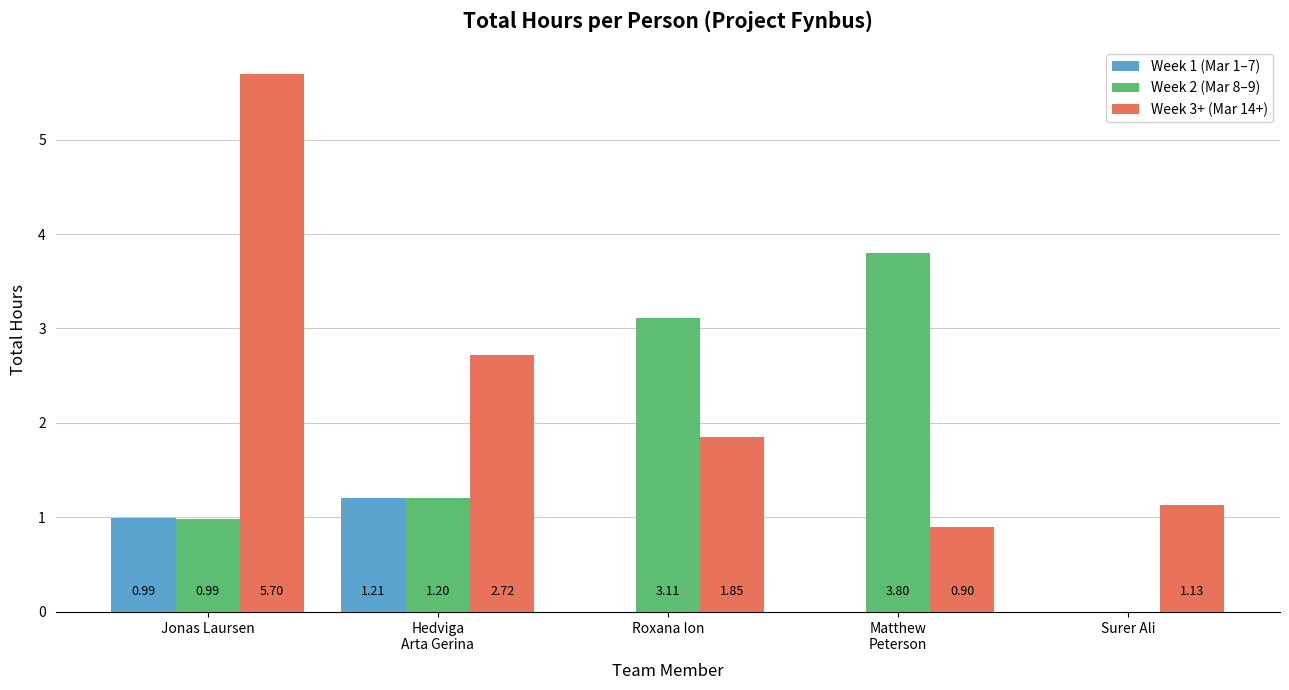

What is the sum of the Week 2 (Mar 8–9) values at Jonas Laursen and Matthew
Peterson?

4.8